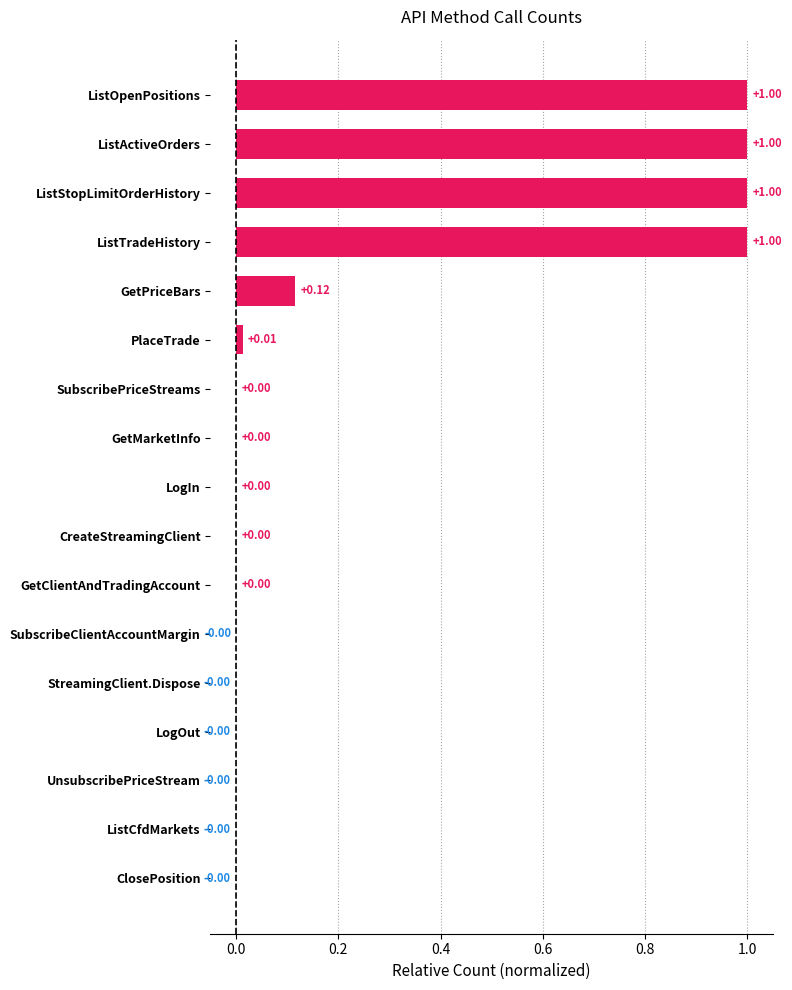

Which has a higher value, ListTradeHistory or LogIn?

ListTradeHistory